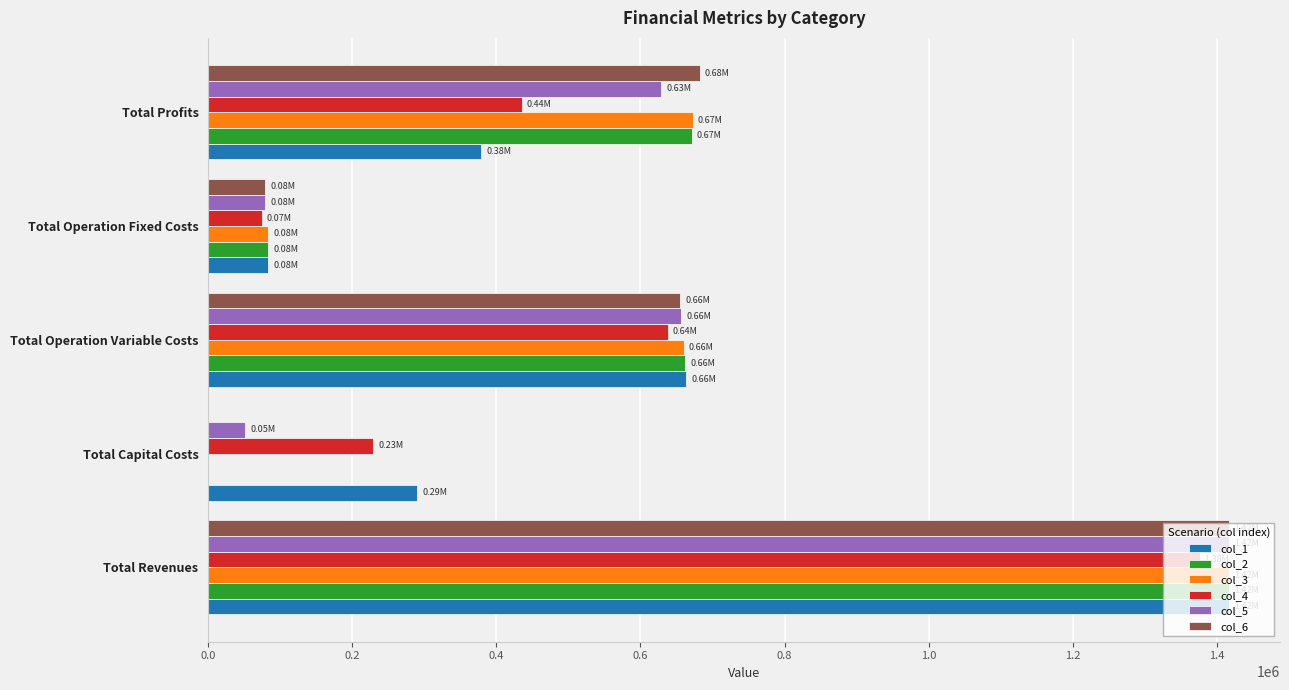

What is the sum of all col_6 values?

2833598.3